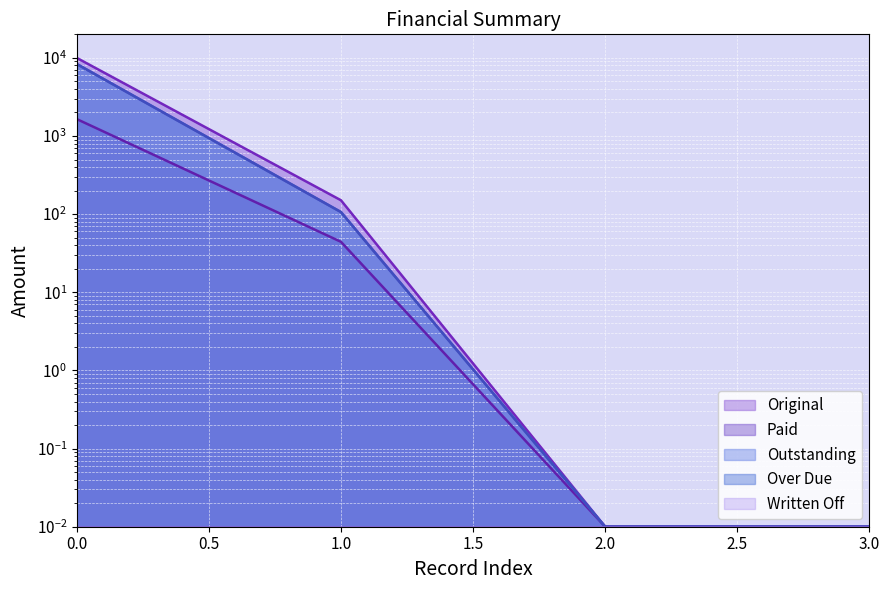

What is the value of the Paid point at the 4th from the left?

1647.5